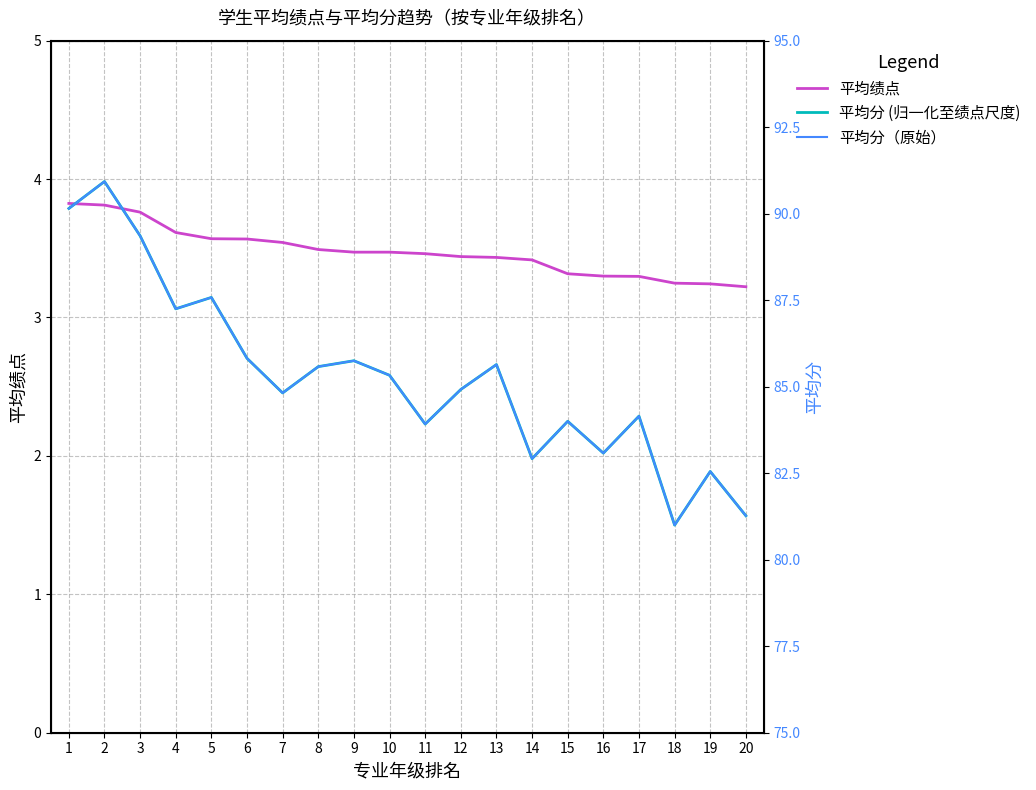

The value of 平均分（原始） at 4 is 87.2. True or false?

True